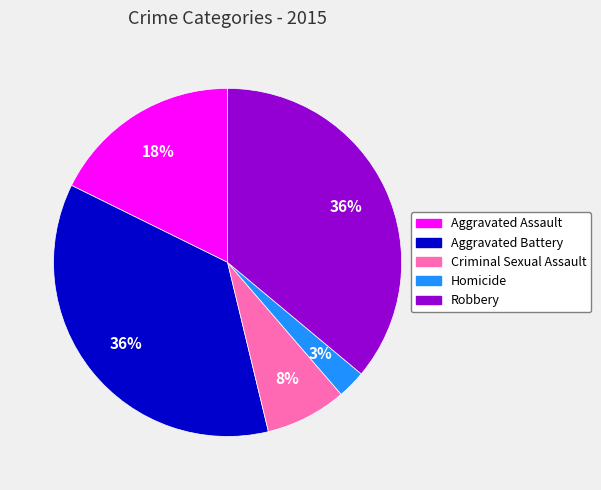

To the nearest percent, what is the average slice percentage?

20%